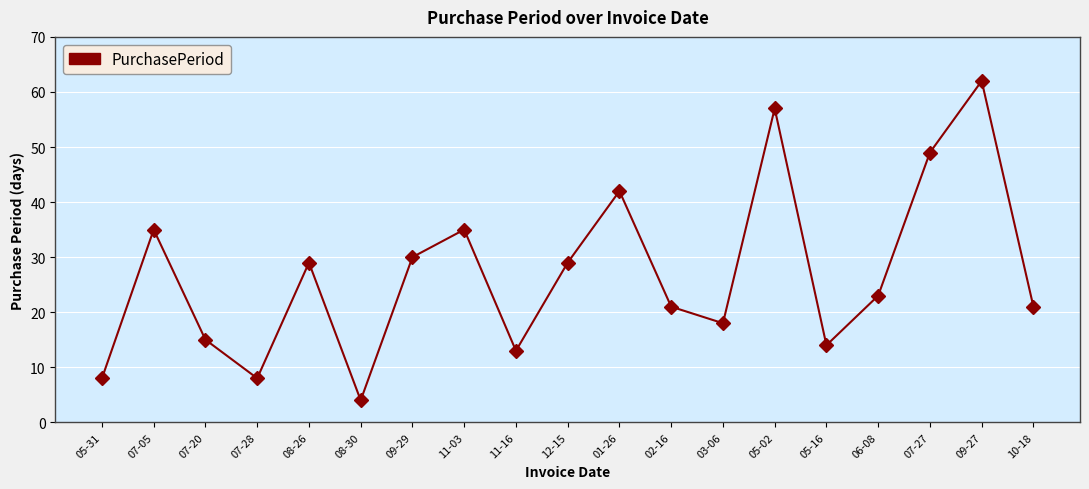

Reading right to left, what are all the values shown in this chart?

10-18=21	09-27=62	07-27=49	06-08=23	05-16=14	05-02=57	03-06=18	02-16=21	01-26=42	12-15=29	11-16=13	11-03=35	09-29=30	08-30=4	08-26=29	07-28=8	07-20=15	07-05=35	05-31=8